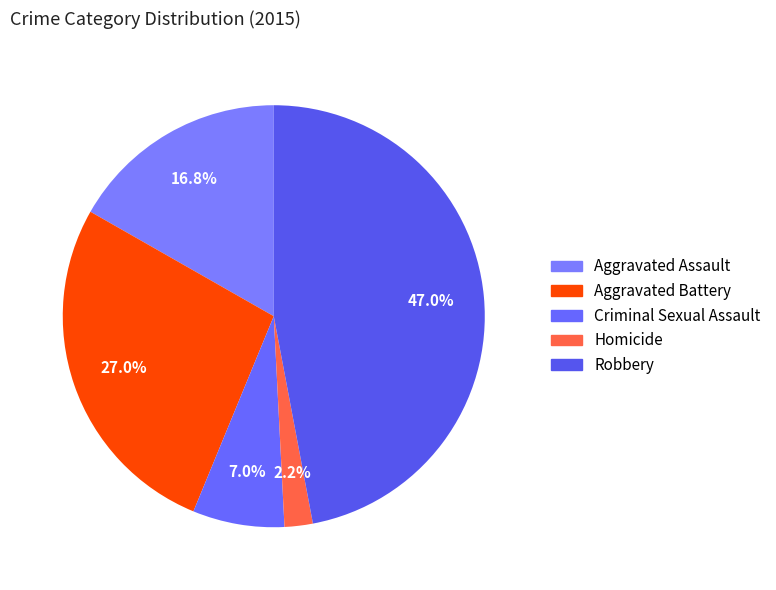

Does Robbery account for over 50% of the chart?

No